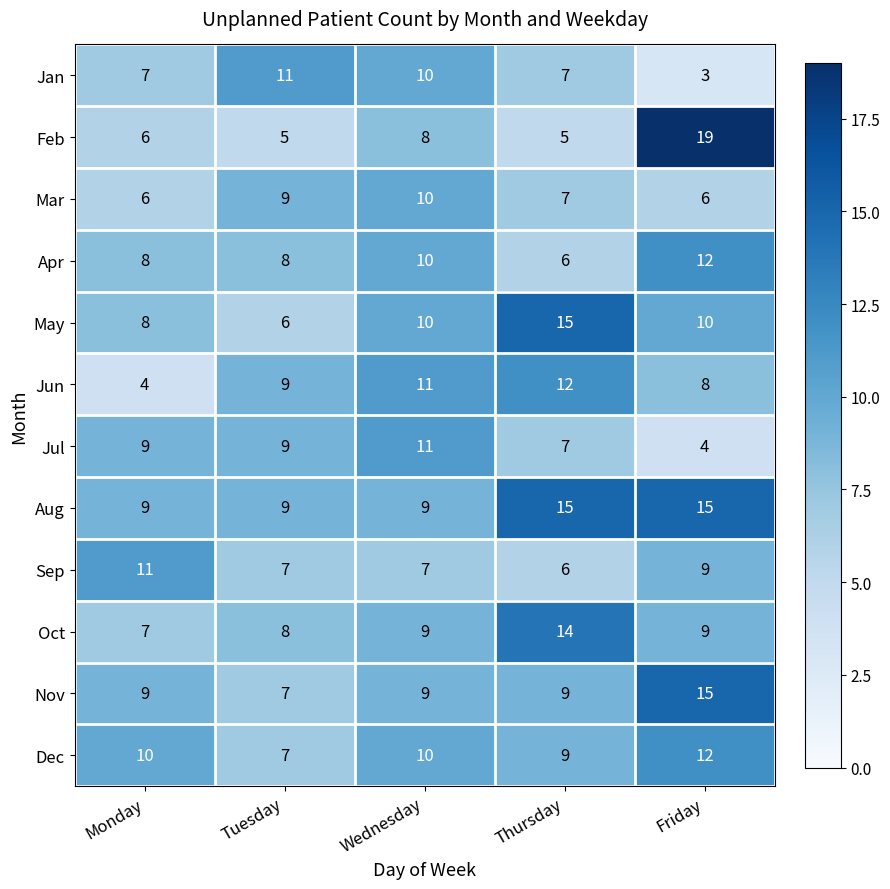

What is the spread (max minus min) of values at Thursday?

10